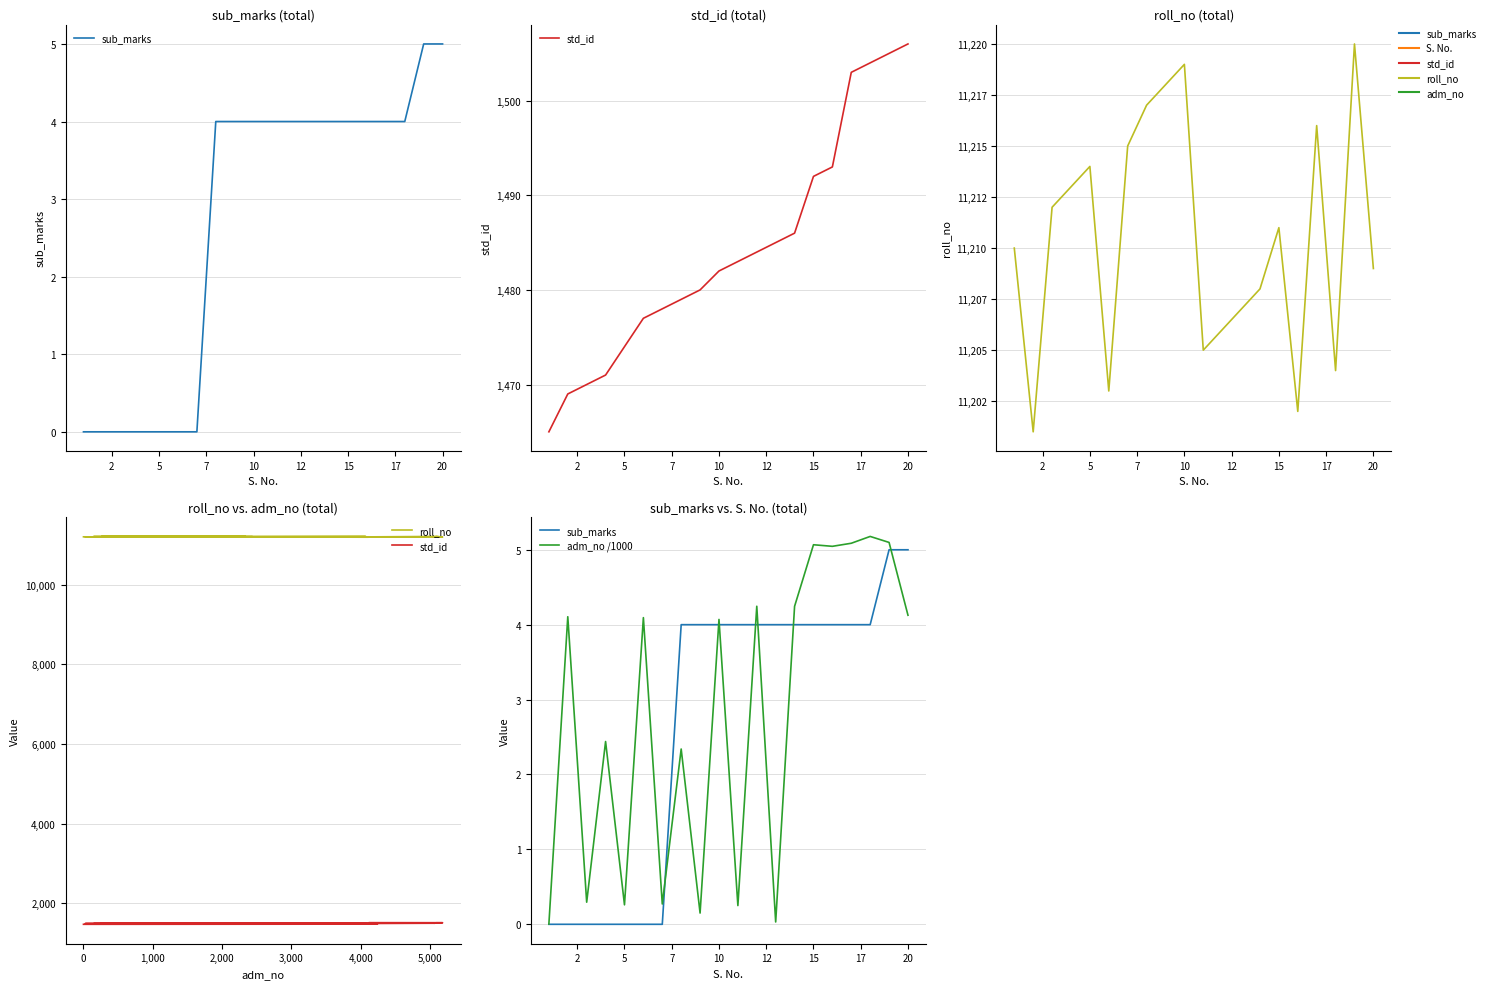

True or false: std_id and sub_marks cross at least once.

False